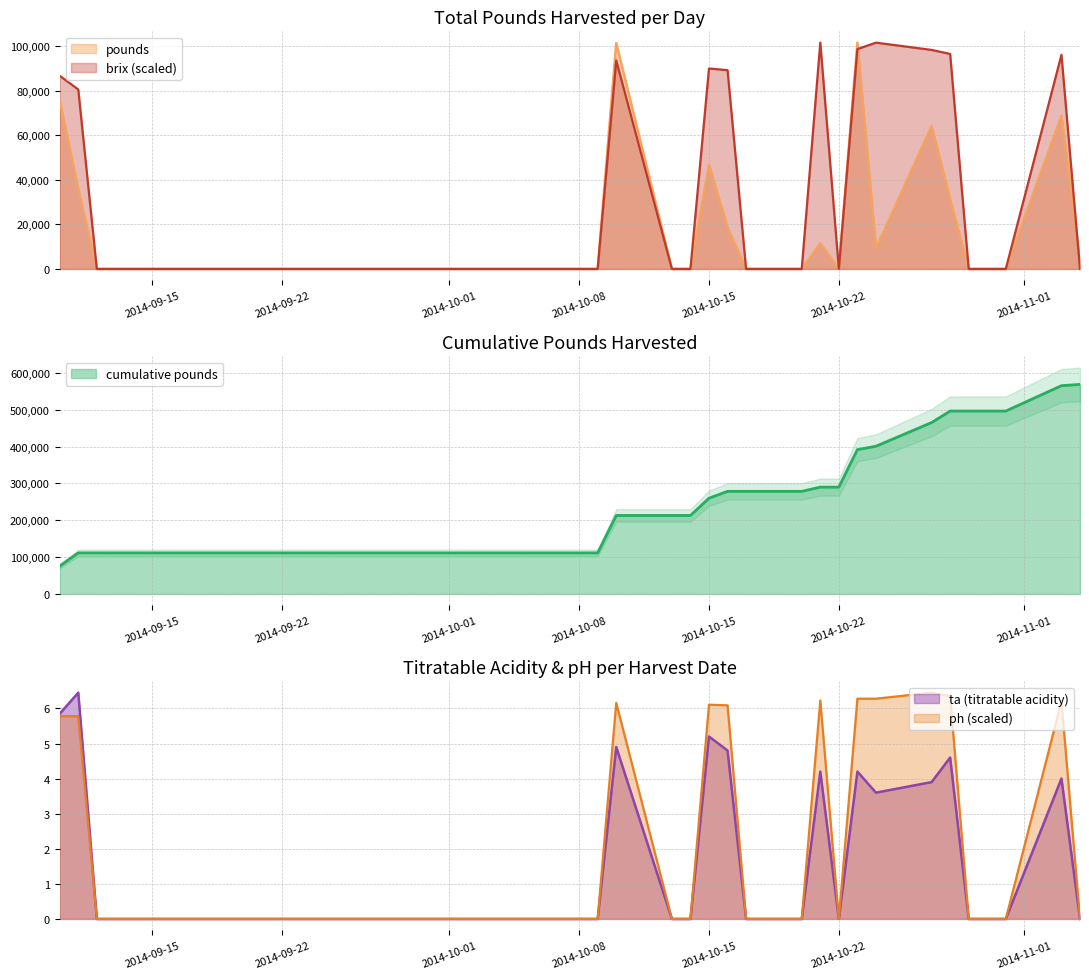

What is the sum of all brix_mean values?

1034111.7